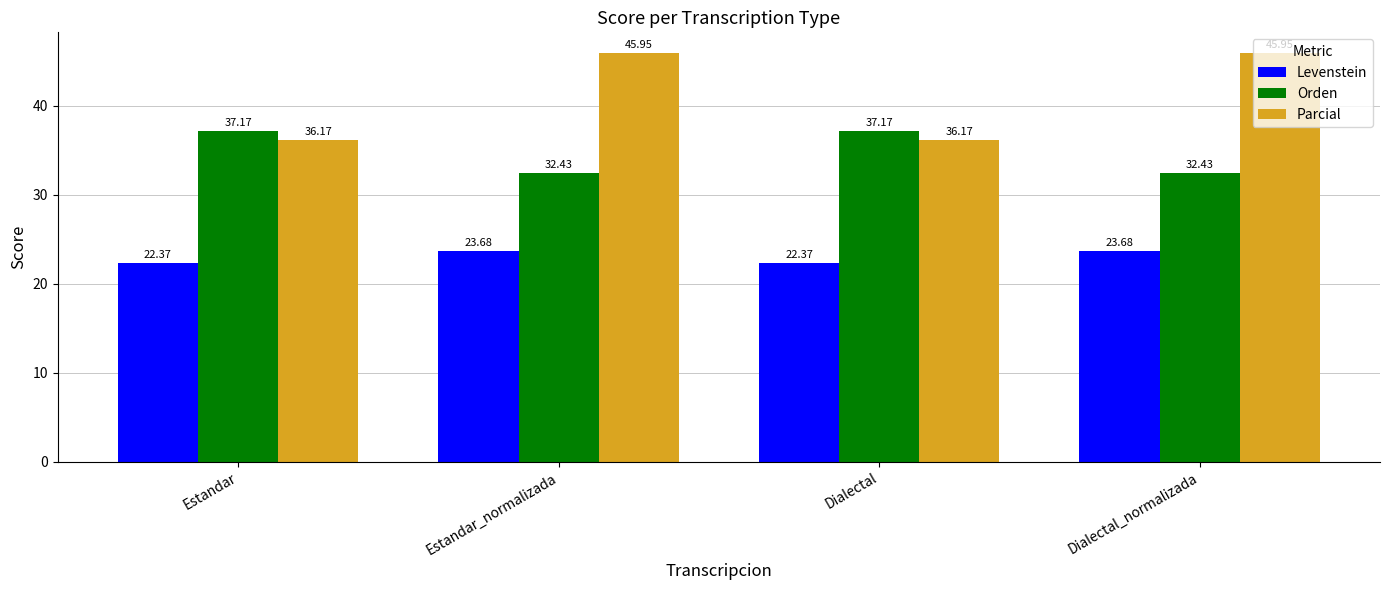

At which label does Levenstein first exceed 23?

Estandar_normalizada